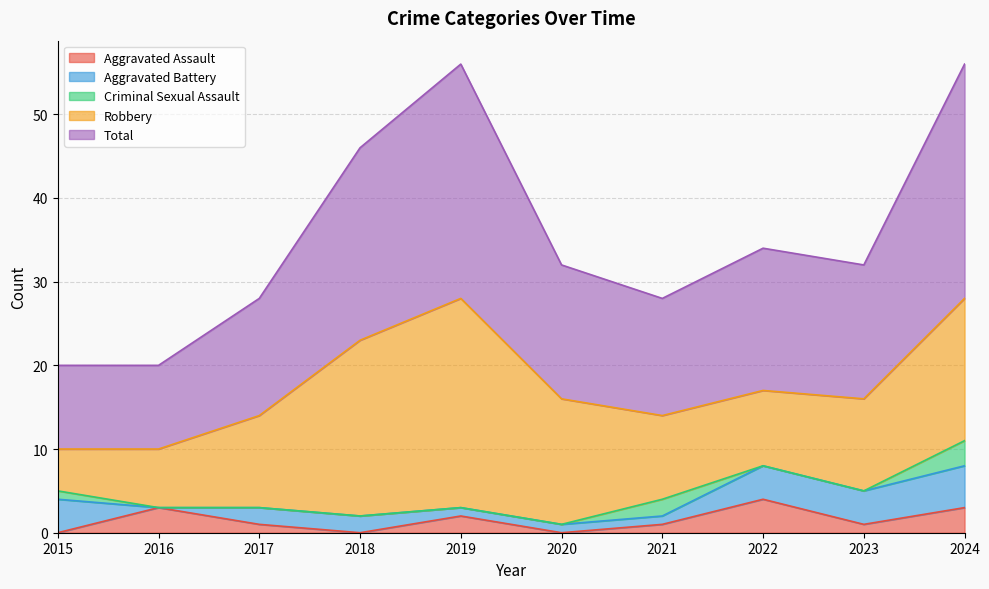

How many data points in Aggravated Battery are less than 2?

4